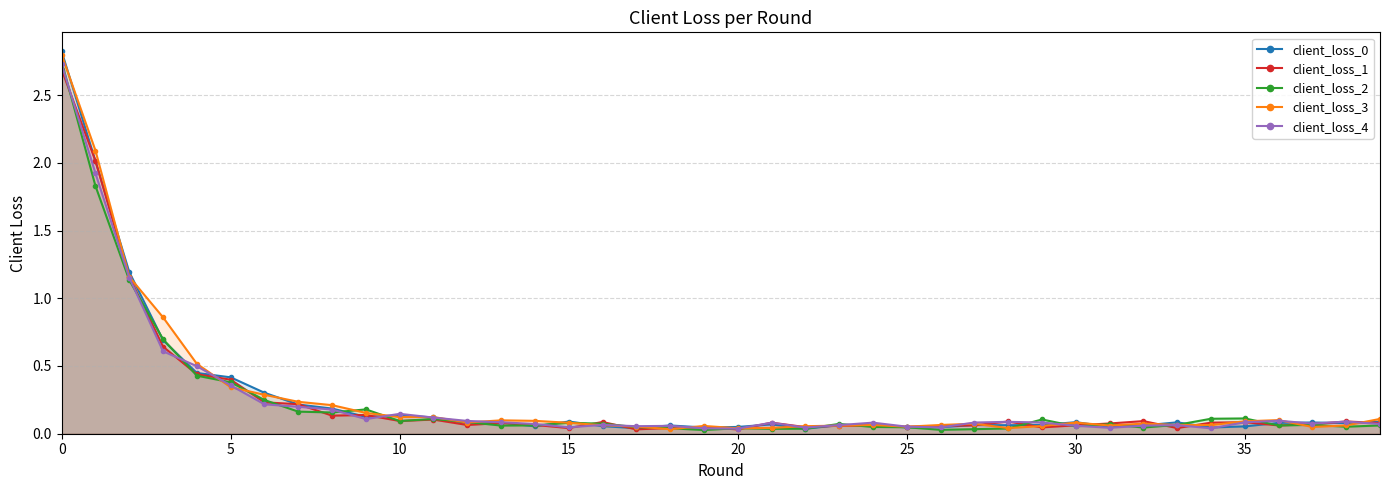

How many lines are shown in the chart?

5